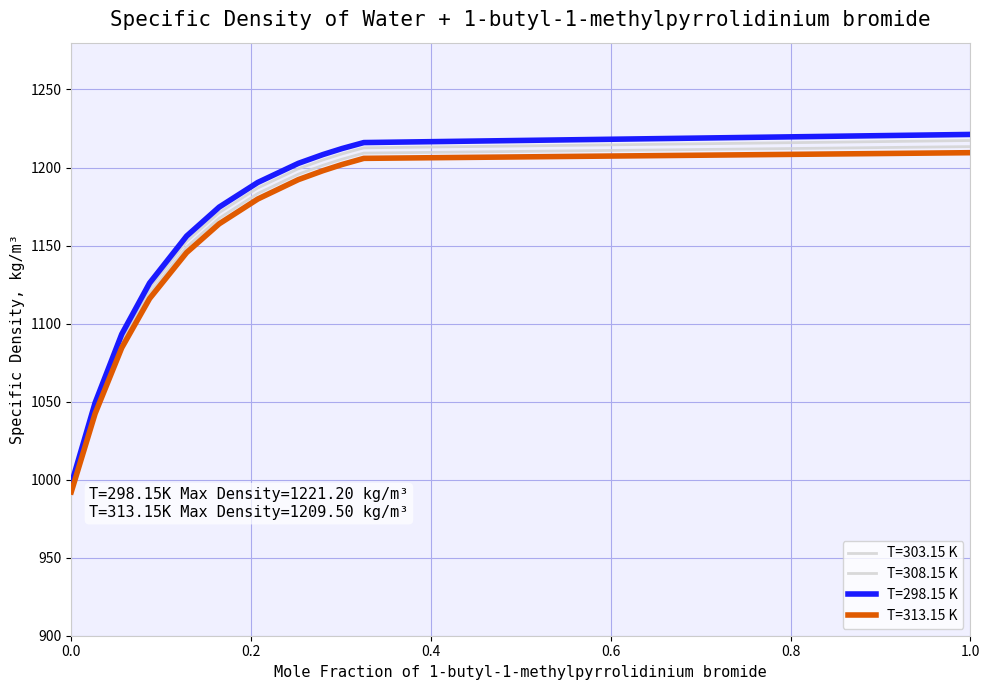

Is this an area chart (filled region under the line)?

No